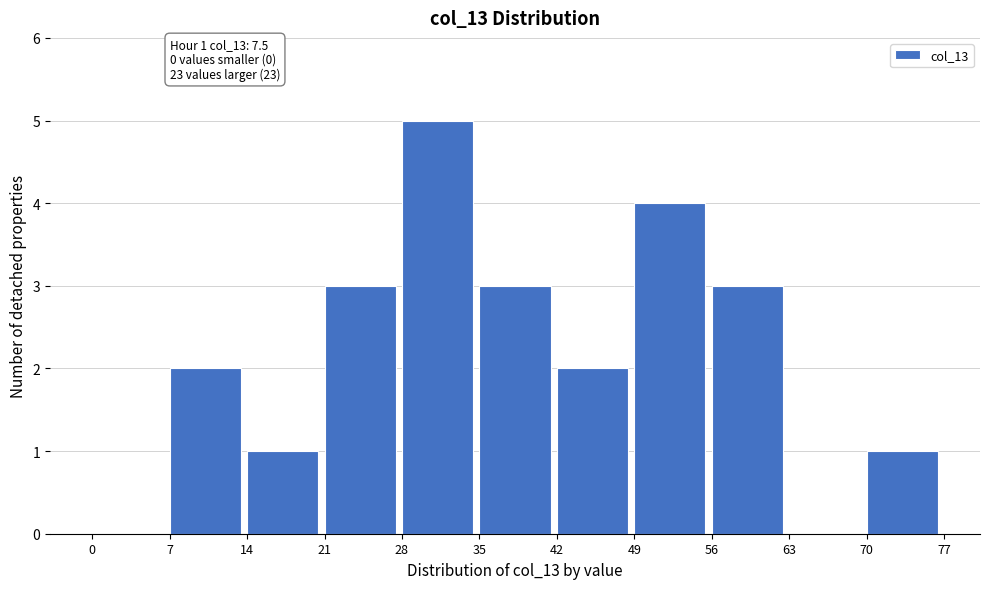

Which range on the x-axis has the tallest bar?

28 to 35